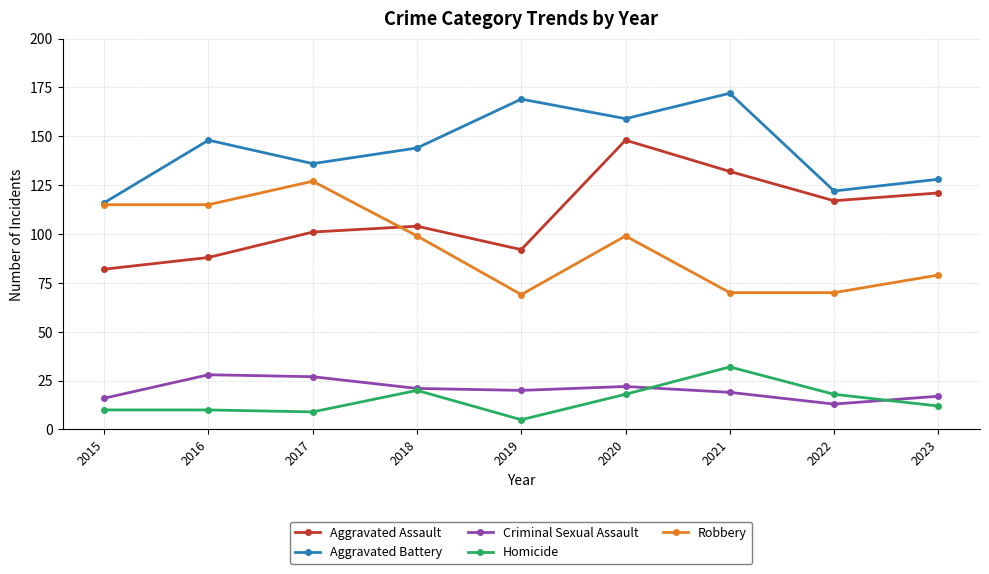

What is the difference between the maximum and minimum values in the Robbery series?

58